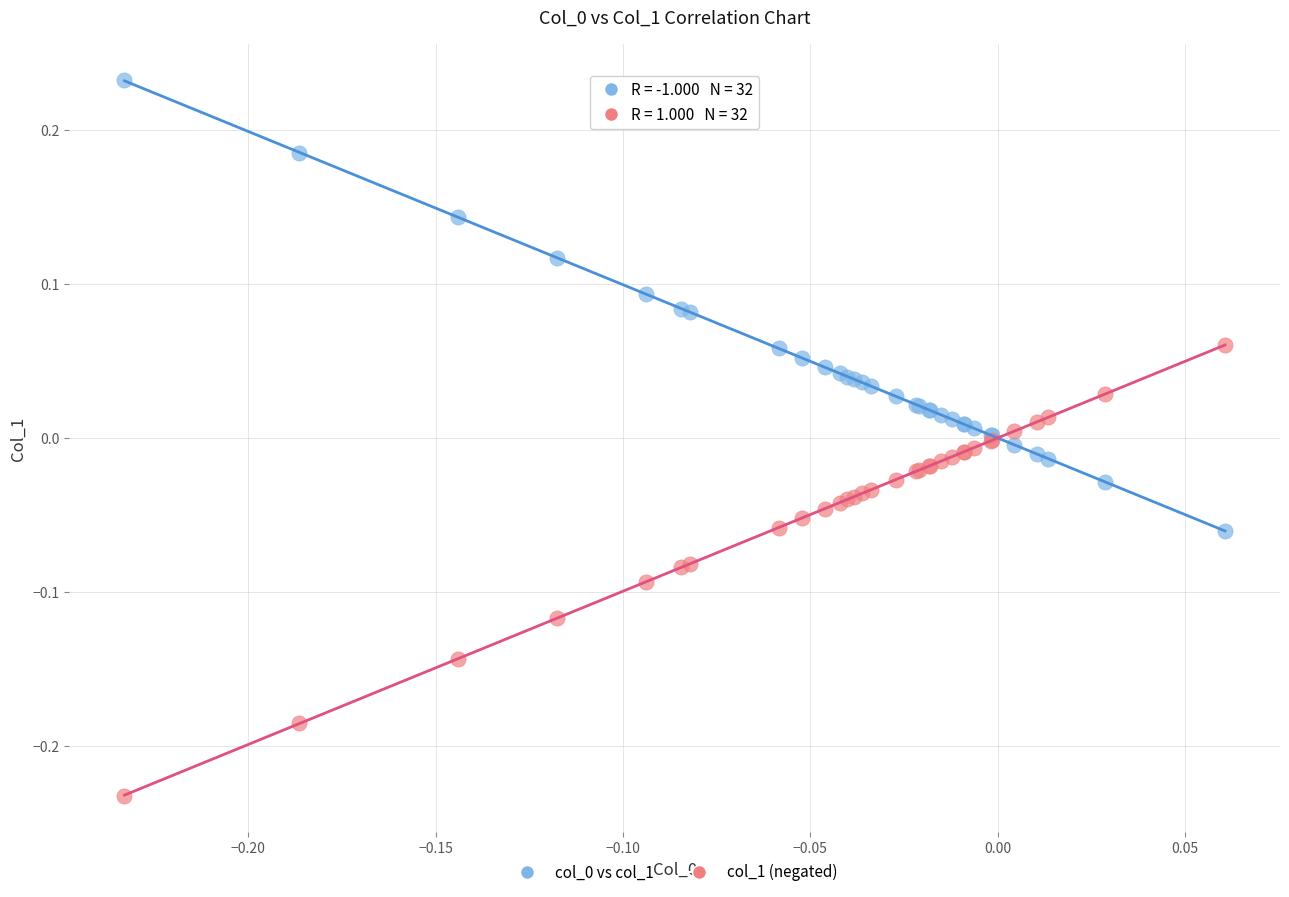

What is the X range (max minus min) for the scatter plot?

0.3